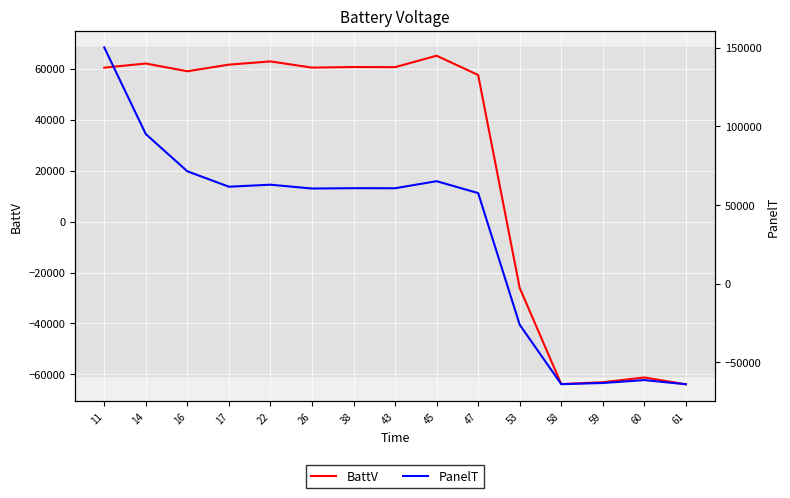

True or false: BattV and PanelT intersect in this chart.

False